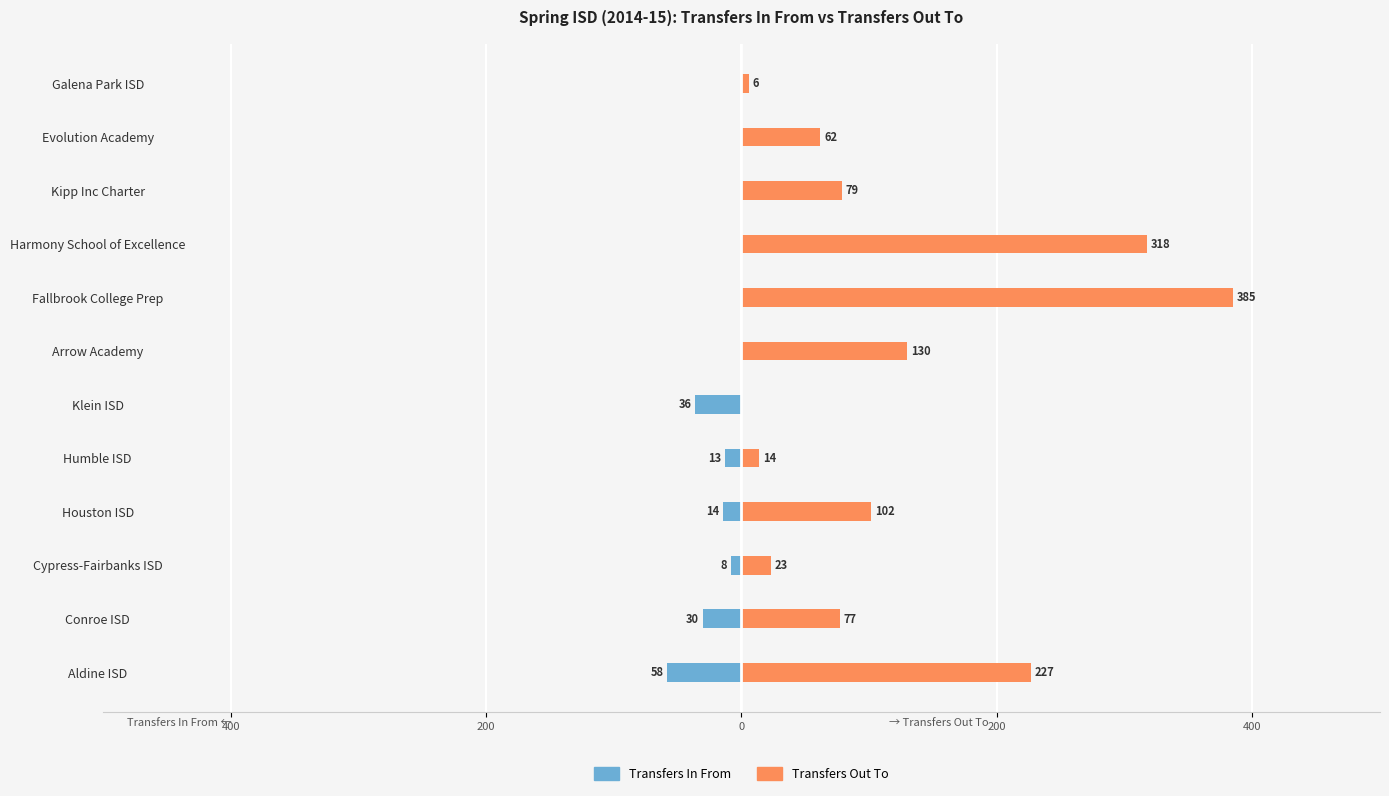

How many bars are there in total?

24